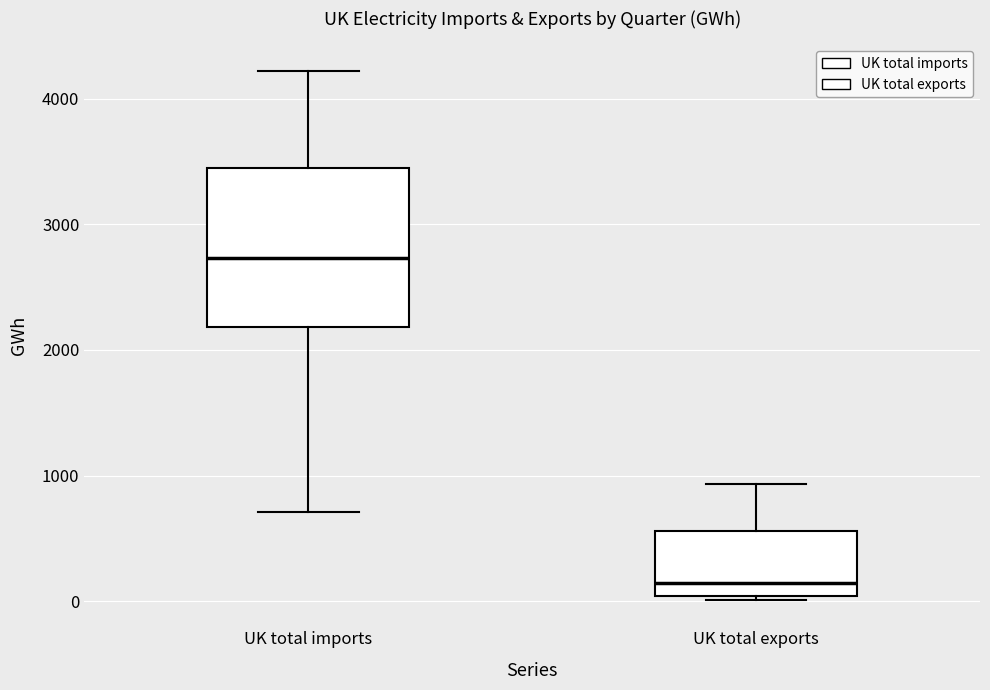

Where does the upper whisker of the box for UK total exports end on the y-axis? The values are not printed on the chart, so give them approximately, as read against the axis.

900